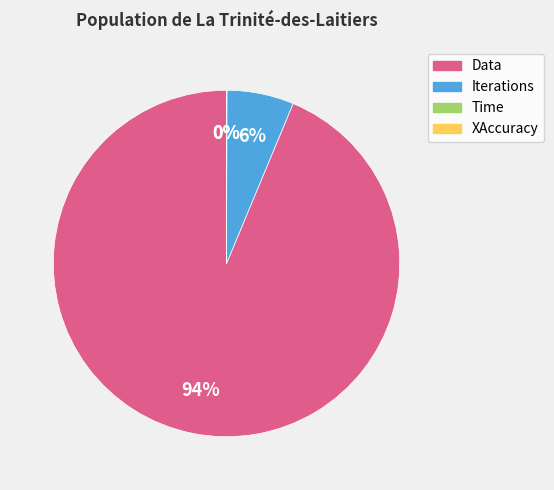

Which category has the biggest portion of the pie?

Data